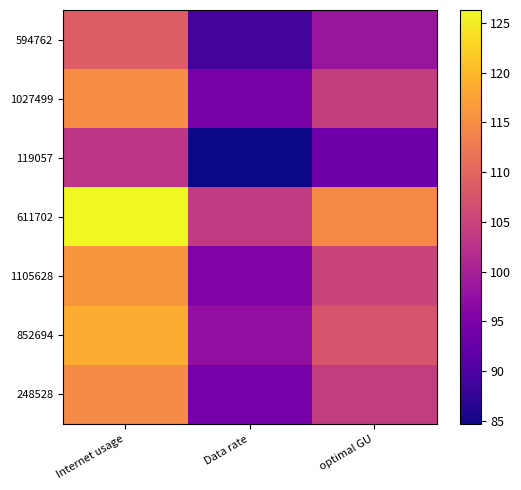

Which series has the widest spread of values?

611702